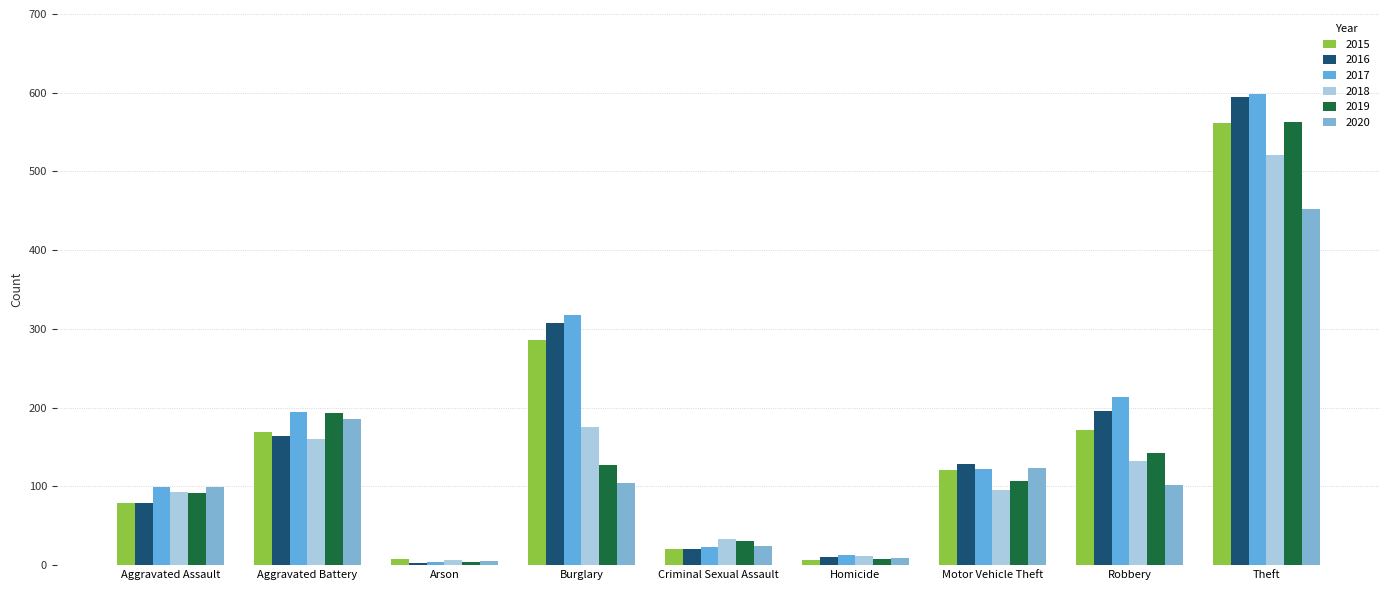

Between Robbery and Theft, which series saw the biggest shift?

2019